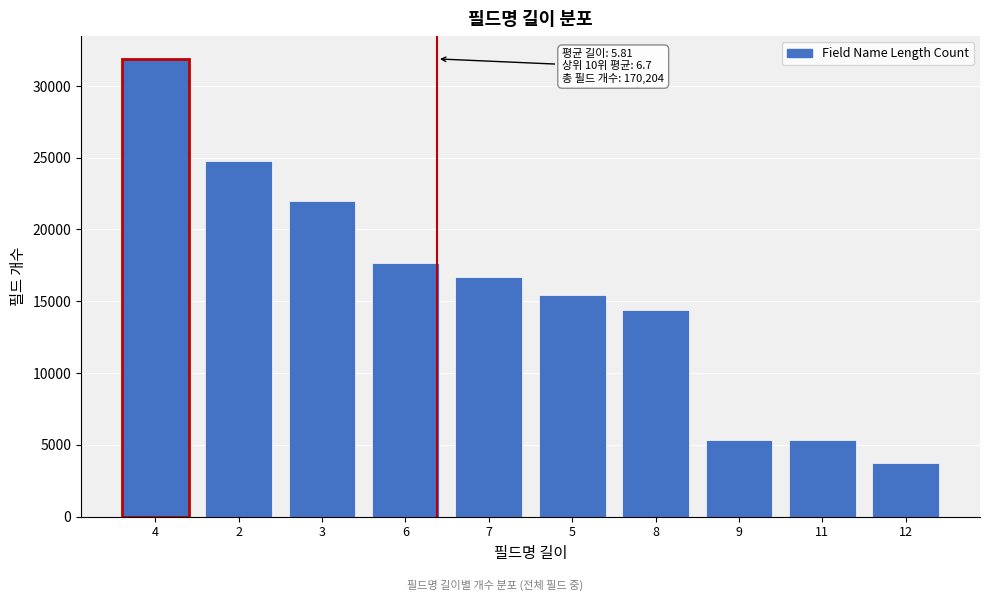

Approximately how many times larger is the value at 4 compared to 7?

1.9